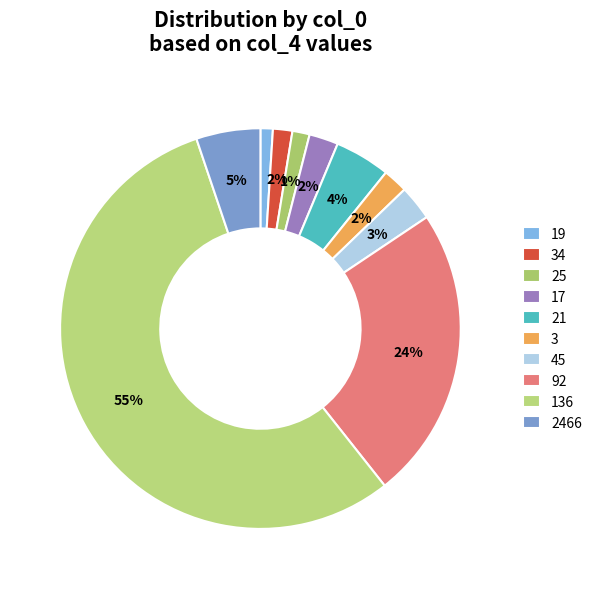

Which category has the smallest portion of the pie?

19